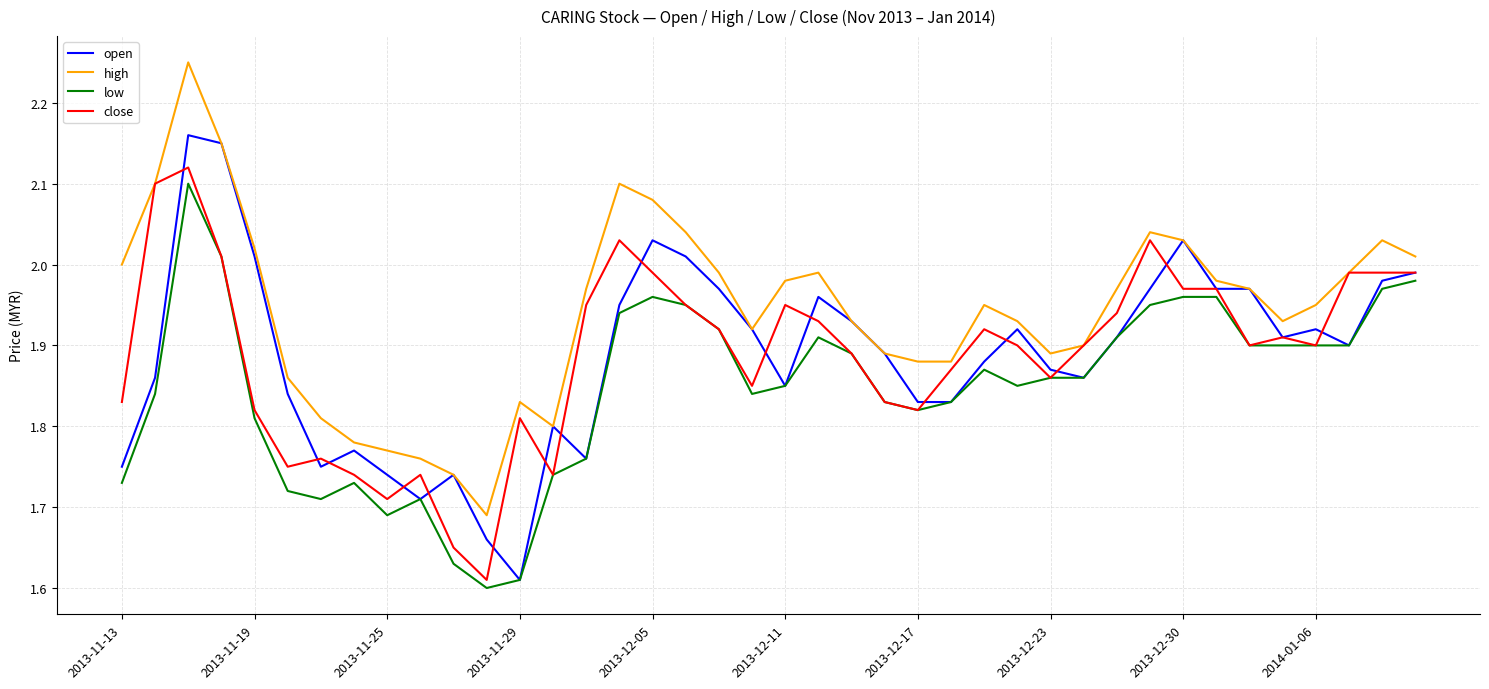

What is the sum of all close values?

75.5